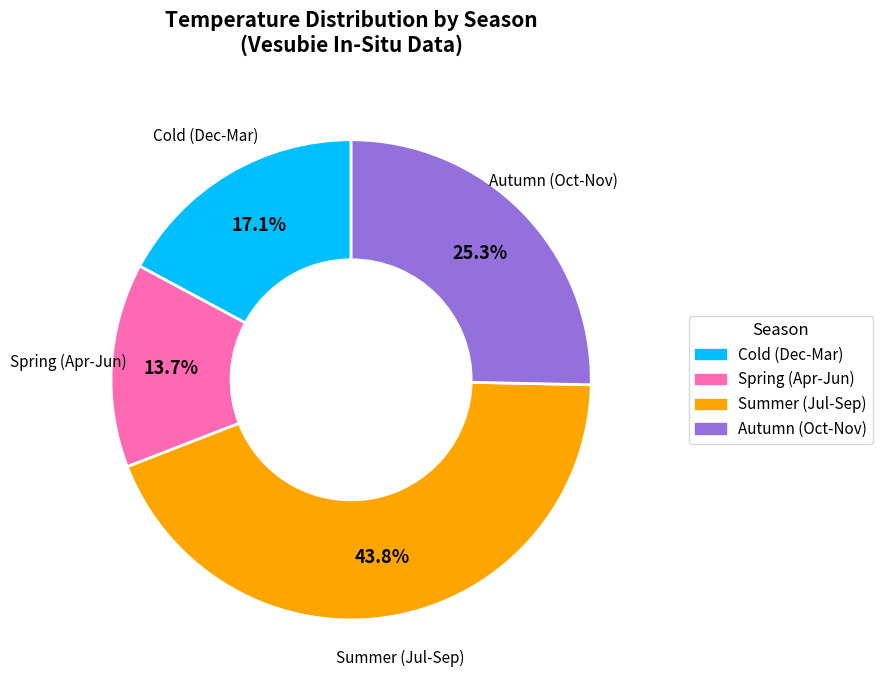

To the nearest percent, what is the difference between the largest and smallest slice percentages?

30%